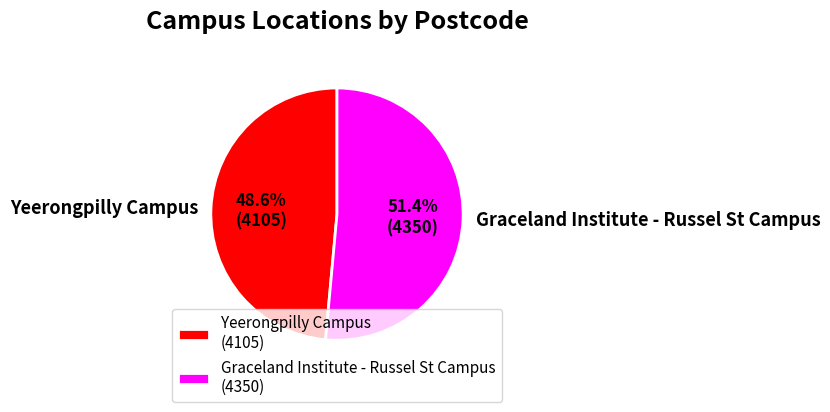

To the nearest percent, what is the difference between the Yeerongpilly Campus and Graceland Institute - Russel St Campus slice percentages?

3%